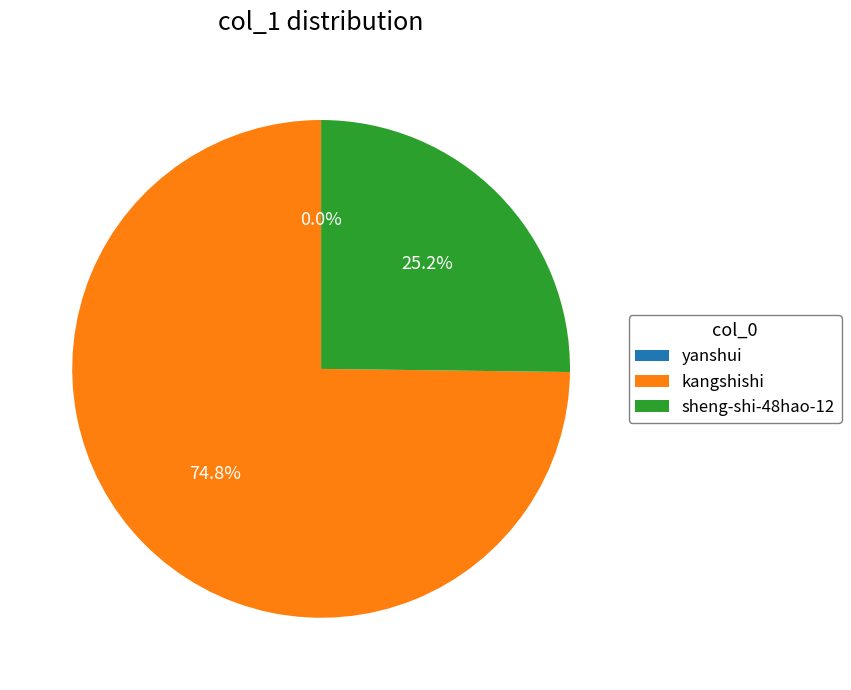

To the nearest percent, what is the difference between the largest and smallest slice percentages?

75%